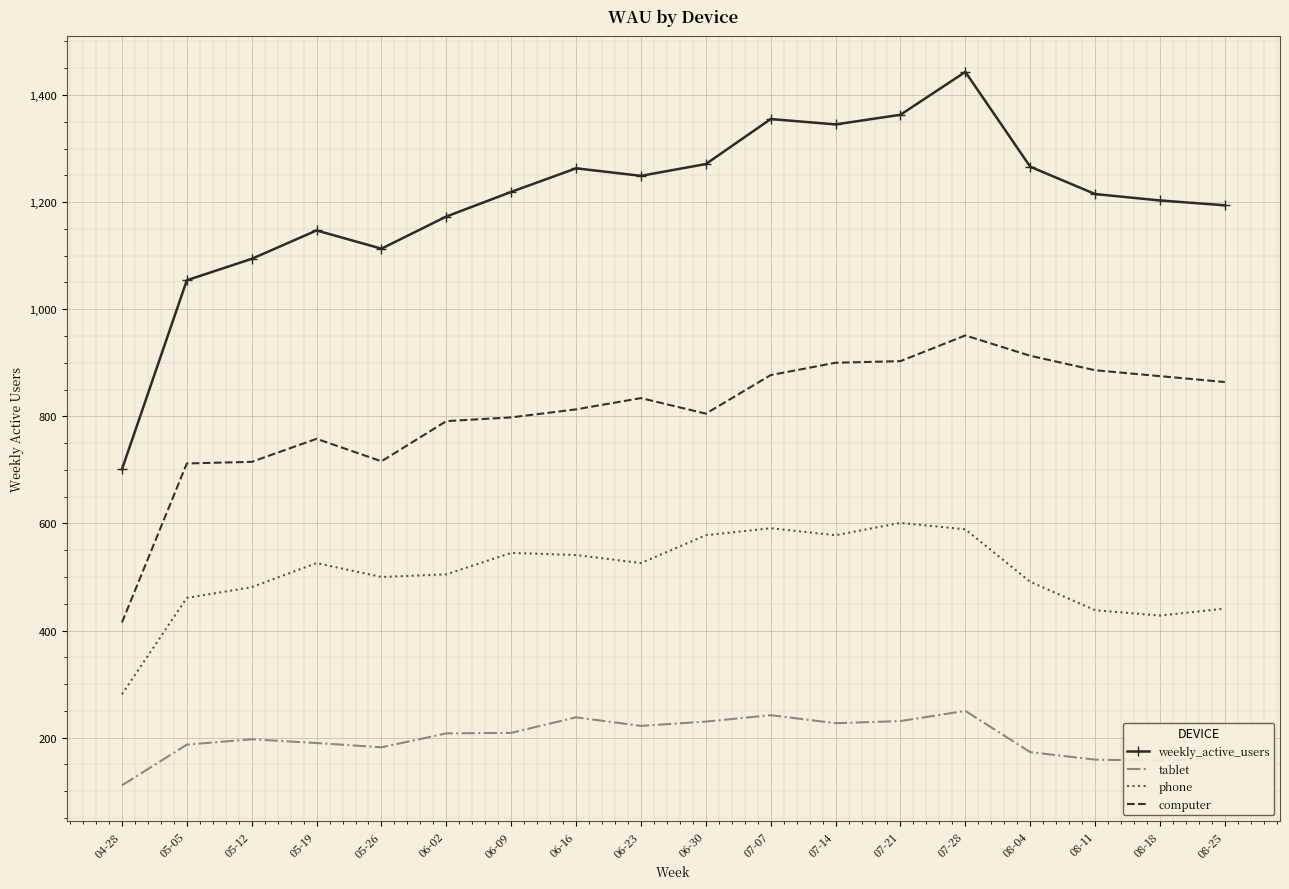

What is the average value of the weekly_active_users series?

1204